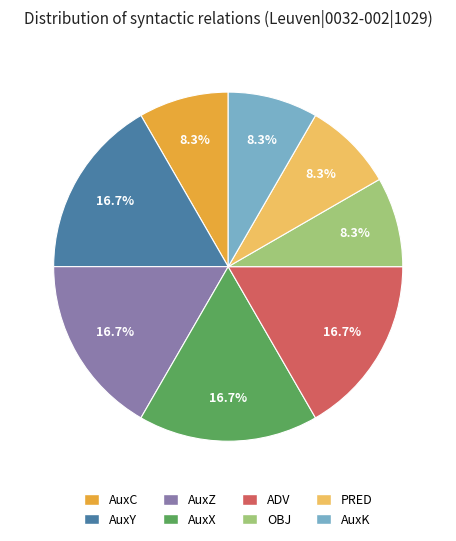

The ADV slice represents 2% of the pie. True or false?

False